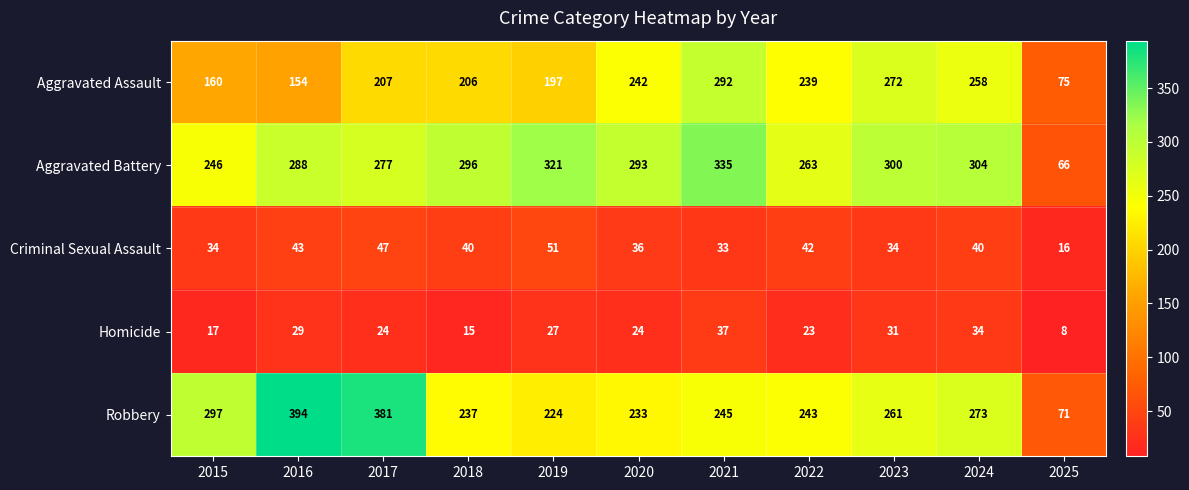

What is the total value across all series at 2018?

794